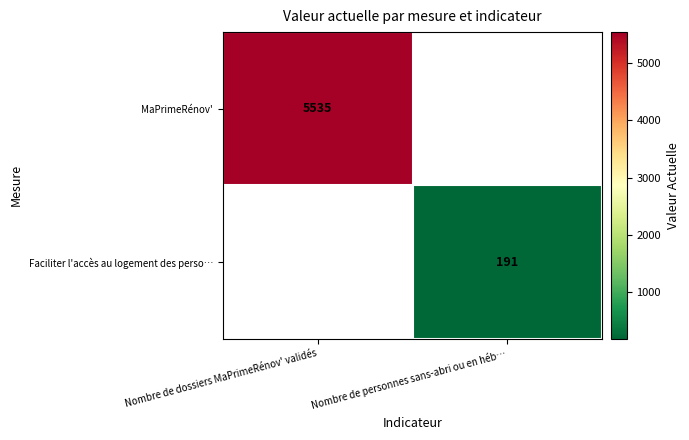

Is the value of MaPrimeRénov' at Nombre de dossiers MaPrimeRénov' validés greater than the value of Faciliter l'accès au logement des perso… at Nombre de personnes sans-abri ou en héb…?

Yes